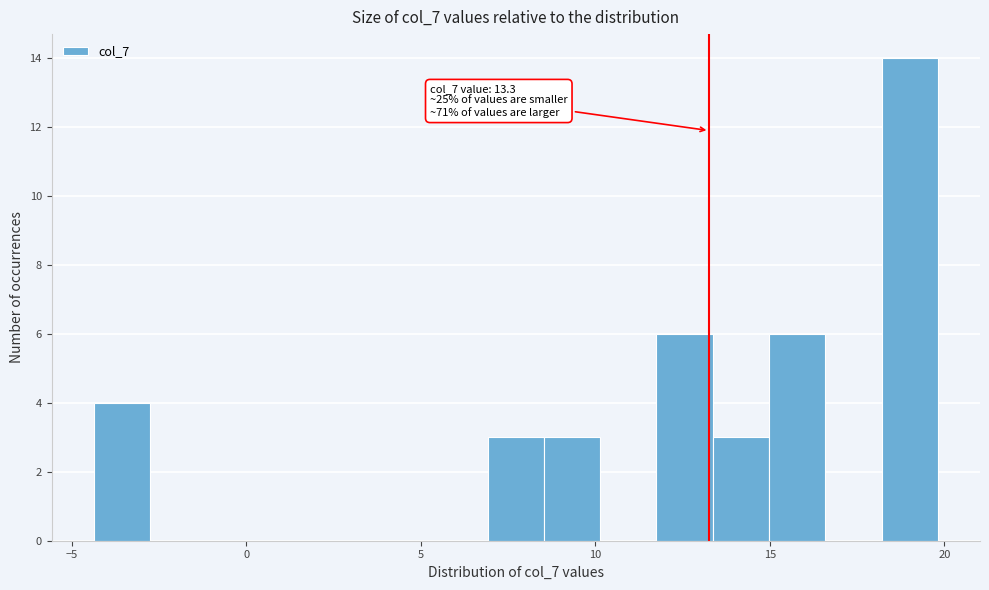

Read against the x-axis, roughly where is the centre of the tallest bar?

19.0